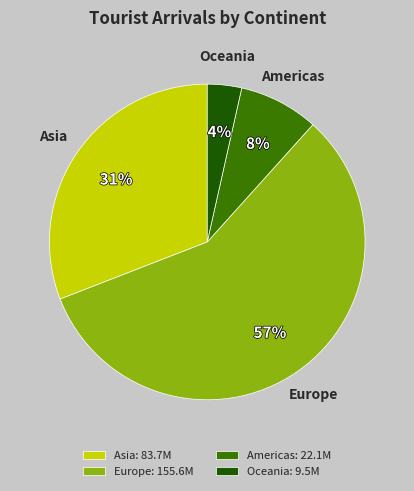

Between Oceania and Asia, which is larger?

Asia